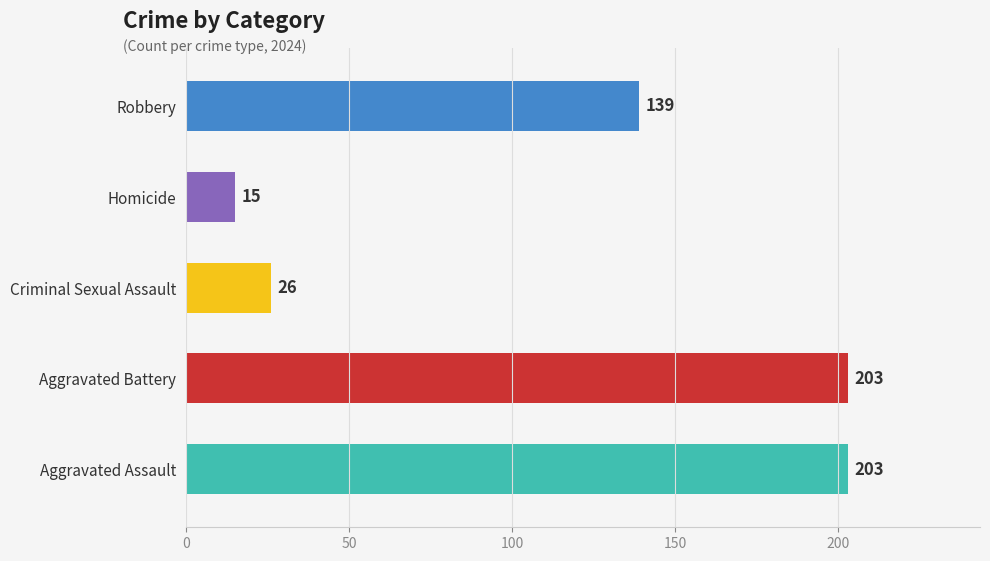

Reading bottom to top, list all the values displayed in this chart.

Aggravated Assault=203	Aggravated Battery=203	Criminal Sexual Assault=26	Homicide=15	Robbery=139